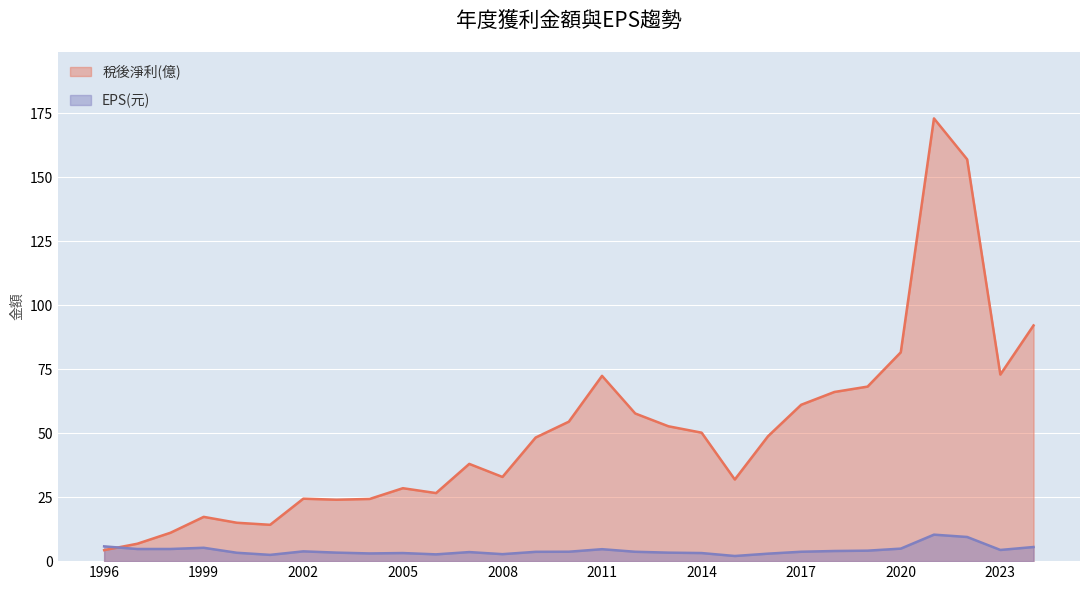

At which category does the chart reach its minimum across all series?

2015